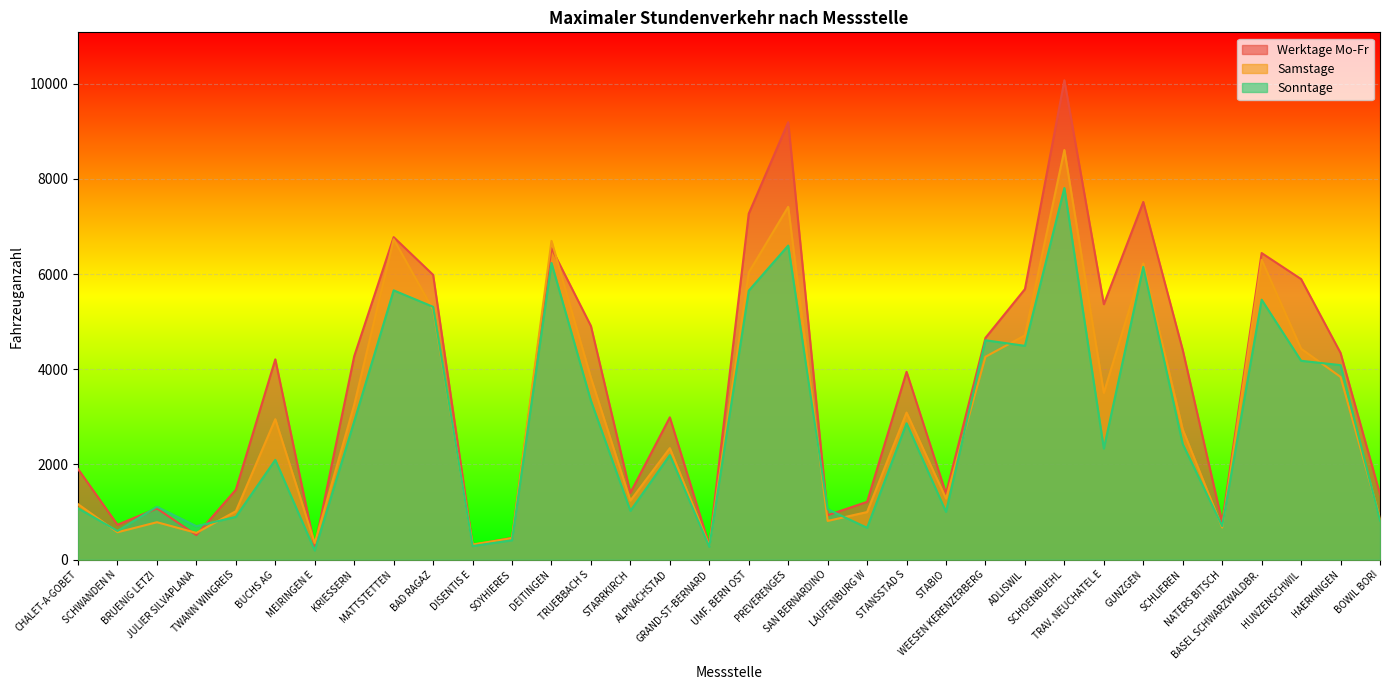

What is the difference between the maximum and minimum values in the Sonntage series?

7617